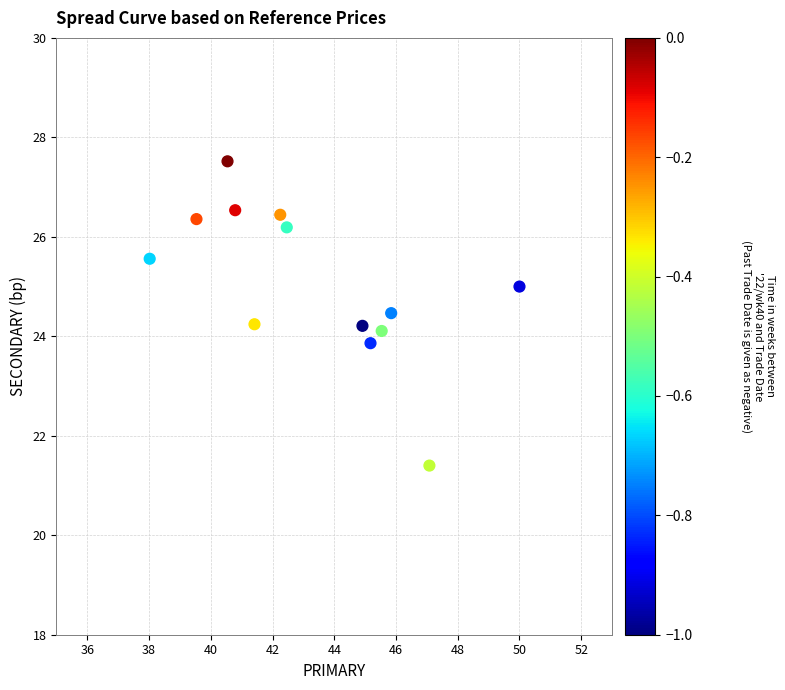

What is the range of X values (max minus min)?

12.0